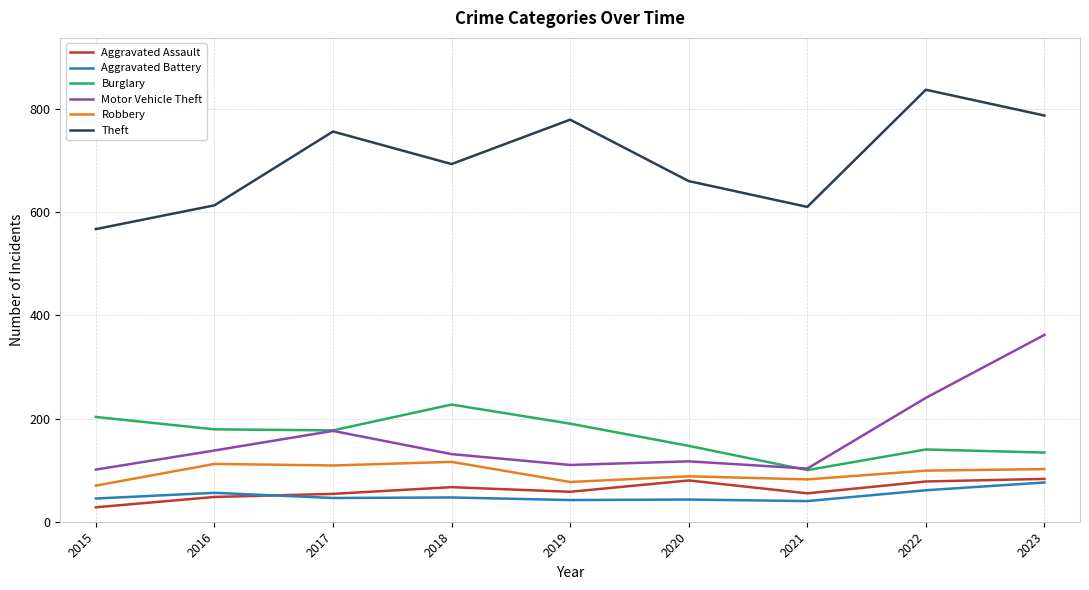

Which series has the largest total across all categories?

Theft